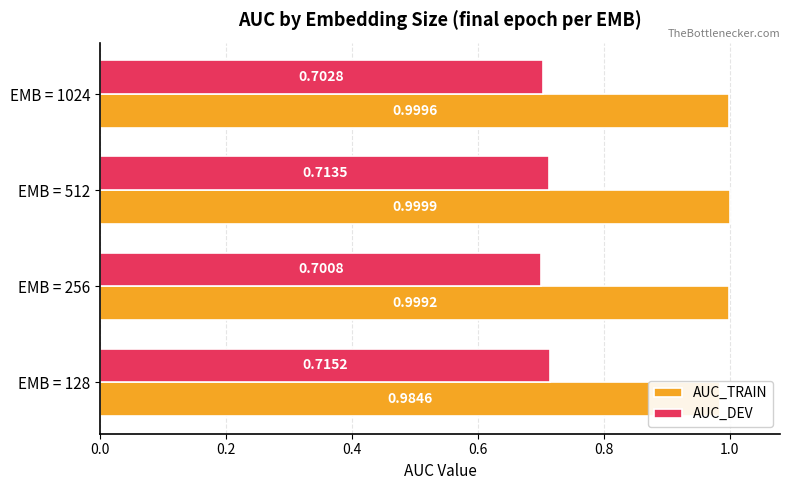

What is the total value across all series at EMB = 512?

1.7